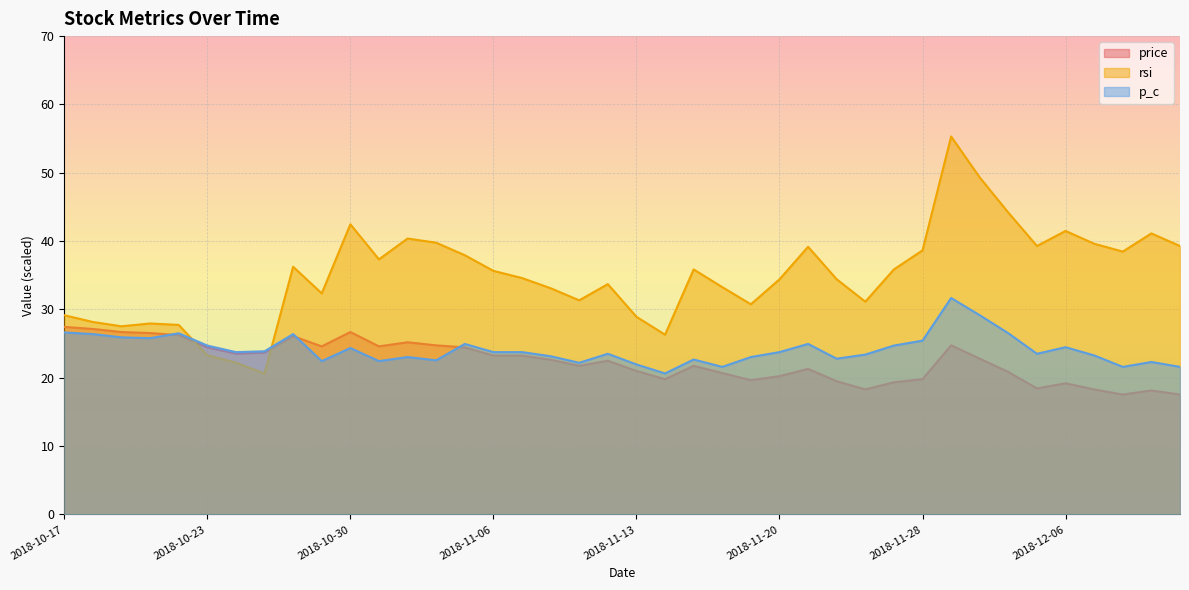

Reading left to right, transcribe all the data shown in this chart.

price: 27.5	27.2	26.7	26.6	26.2	24.4	23.6	23.7	26.1	24.6	26.7	24.6	25.2	24.8	24.4	23.2	23.2	22.6	21.8	22.5	21.0	19.8	21.8	20.7	19.7	20.2	21.3	19.5	18.3	19.4	19.8	24.8	22.8	20.8	18.4	19.2	18.3	17.5	18.1	17.5
rsi: 29.2	28.2	27.5	27.9	27.7	23.3	22.2	20.6	36.2	32.4	42.5	37.3	40.4	39.8	37.9	35.6	34.6	33.1	31.3	33.7	28.9	26.3	35.9	33.3	30.8	34.4	39.2	34.4	31.1	35.9	38.6	55.3	49.3	44.2	39.3	41.5	39.6	38.5	41.1	39.3
p_c: 26.6	26.4	25.9	25.8	26.5	24.7	23.8	23.9	26.4	22.4	24.4	22.4	23.0	22.6	25.0	23.8	23.8	23.2	22.2	23.5	22.0	20.6	22.7	21.6	23.0	23.8	25.0	22.8	23.4	24.7	25.4	31.7	29.2	26.5	23.5	24.5	23.3	21.6	22.3	21.6